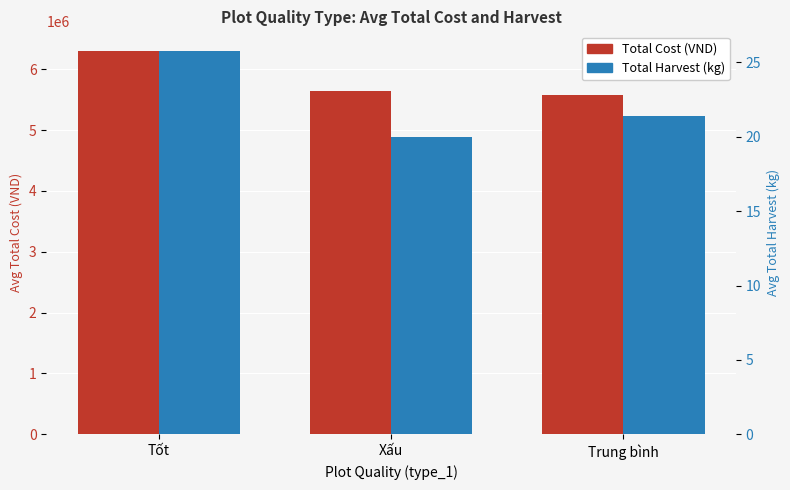

What is the sum of all Total Harvest (kg) values?

67.2